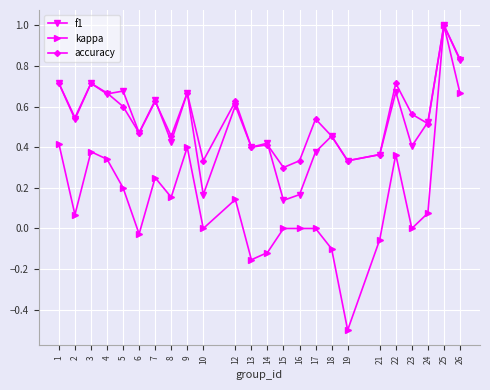

The value of accuracy at 12 is 1.1. True or false?

False